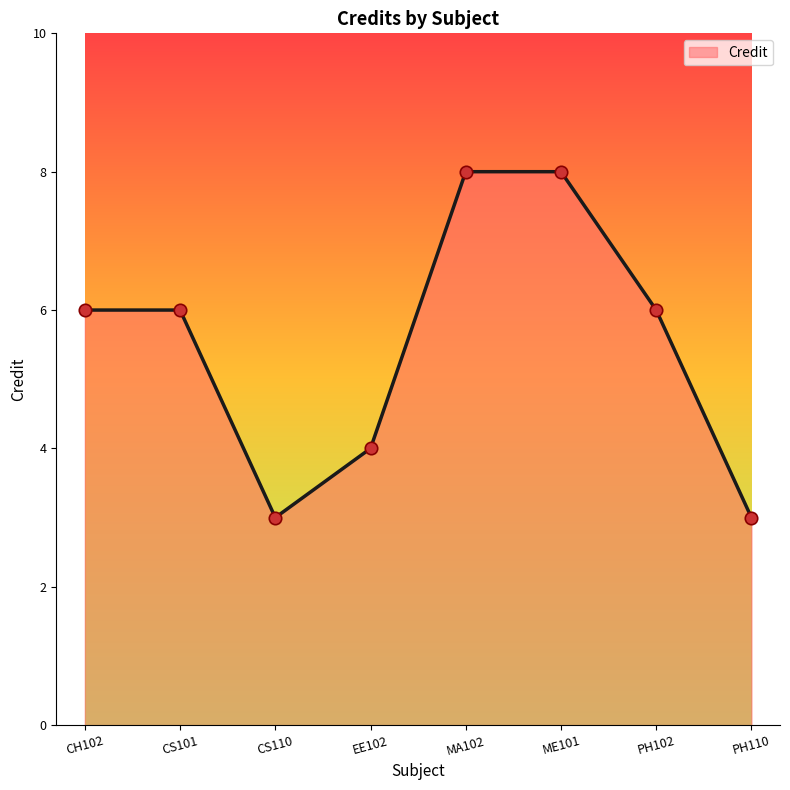

What is the change in value from CS101 to PH110?

-3